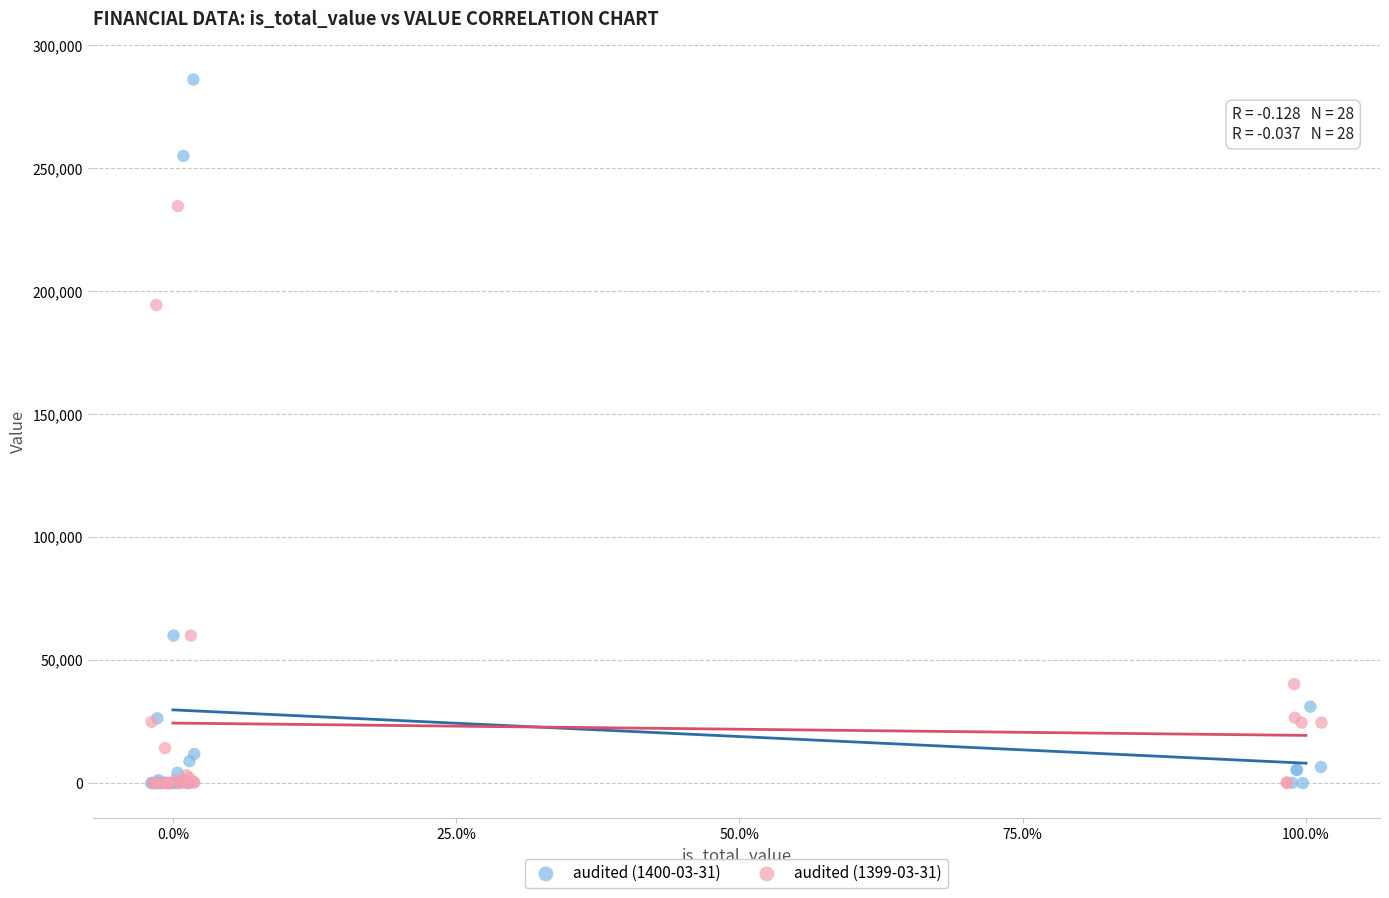

Which series has the largest Y range (max minus min)?

audited (1400-03-31)